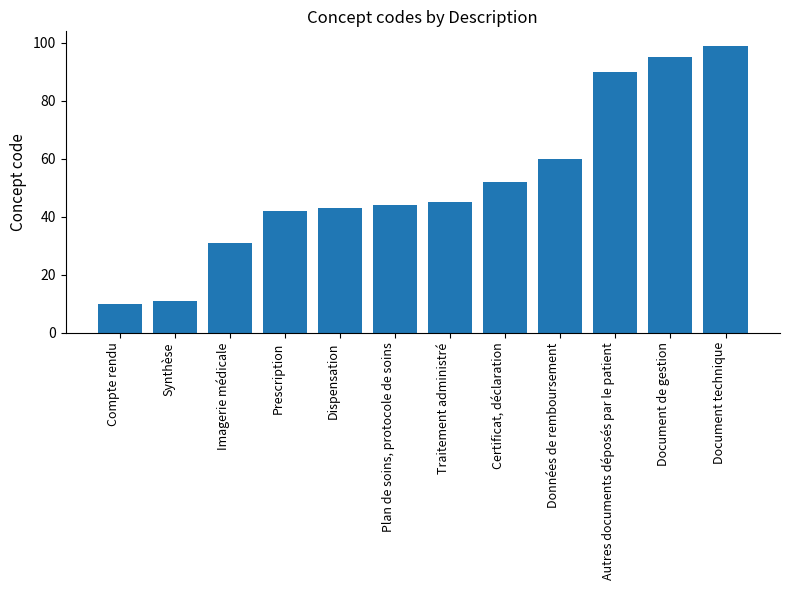

At which category does the chart reach its peak across all series?

Document technique